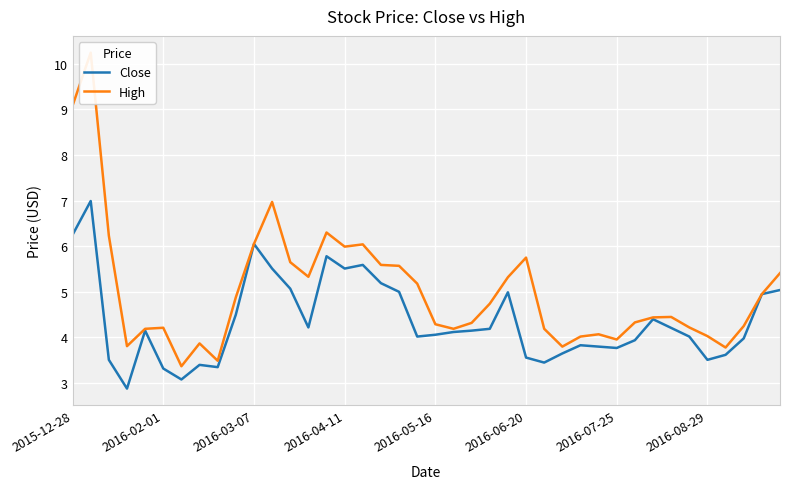

What is the sum of all High values?

200.5